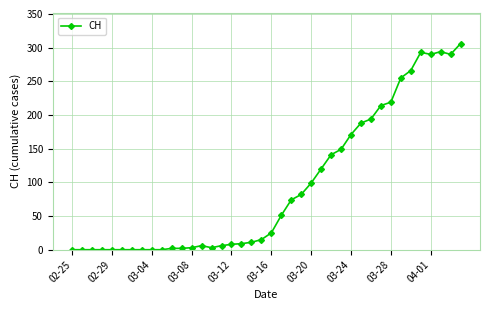

What is the greatest value displayed?

306